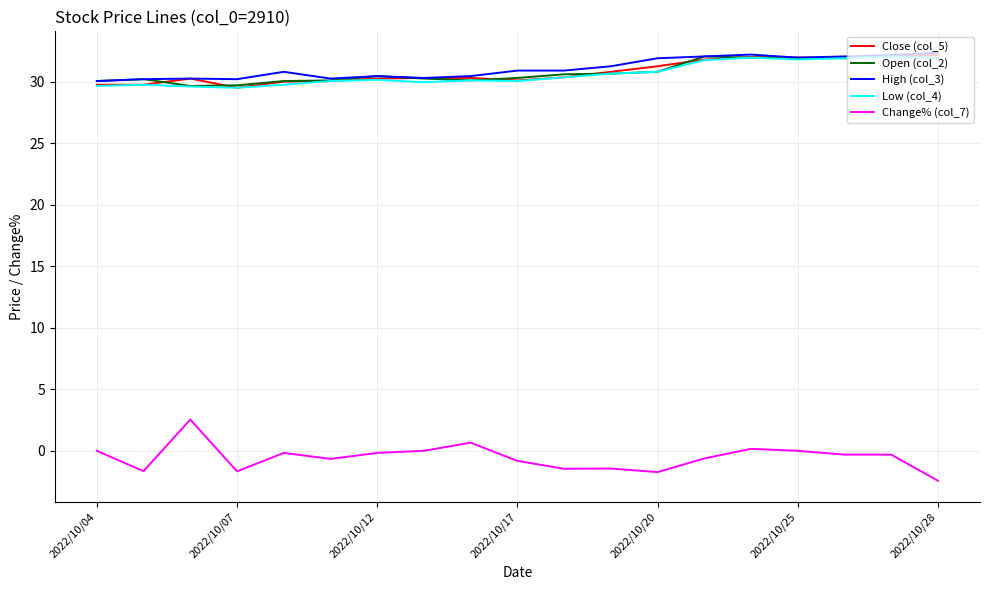

True or false: Change% (col_7) and Low (col_4) intersect in this chart.

False